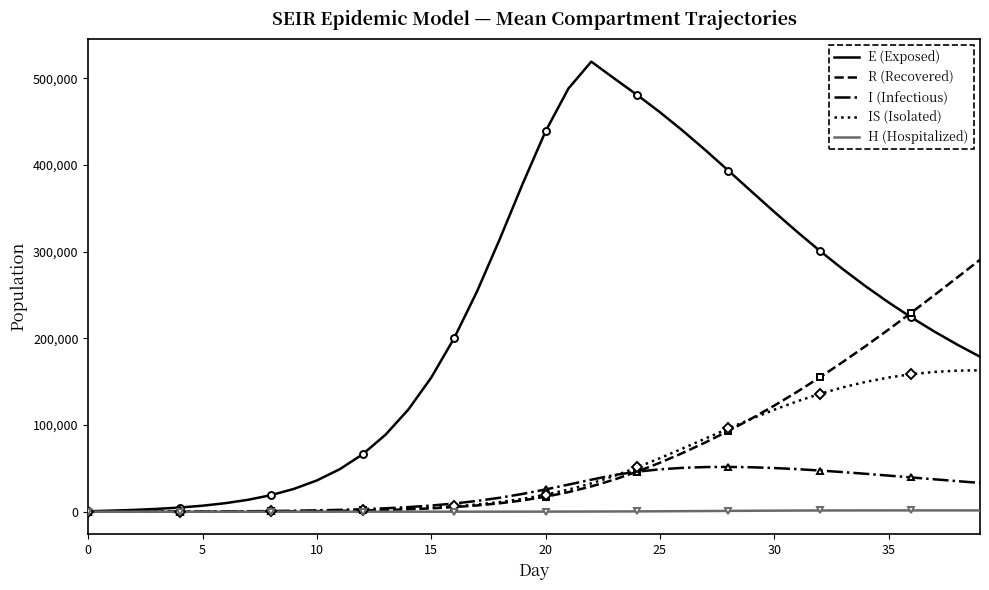

What is the value of the R (Recovered) point at the 8th from the left?

216.8